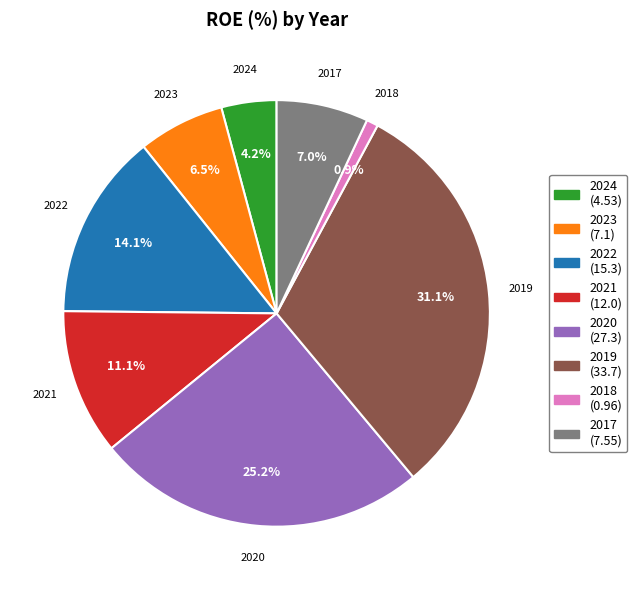

Is there any slice that represents more than half of the pie?

No